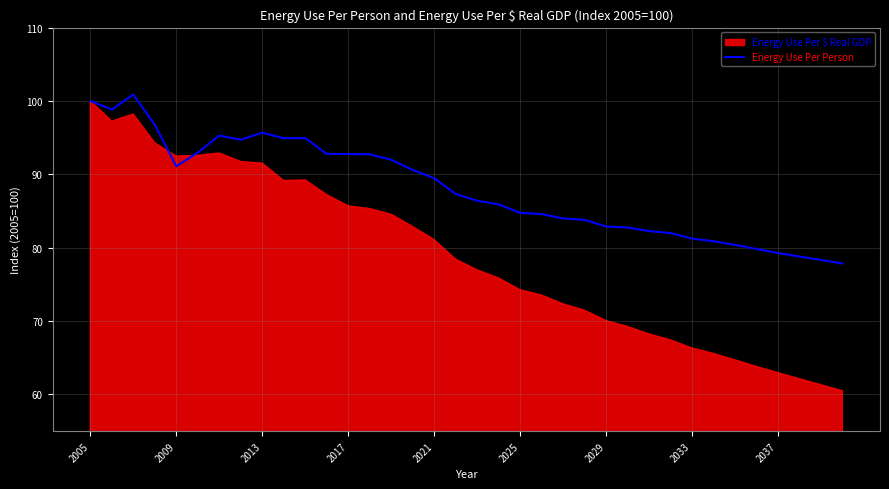

At which label does the data first exceed 87?

2005